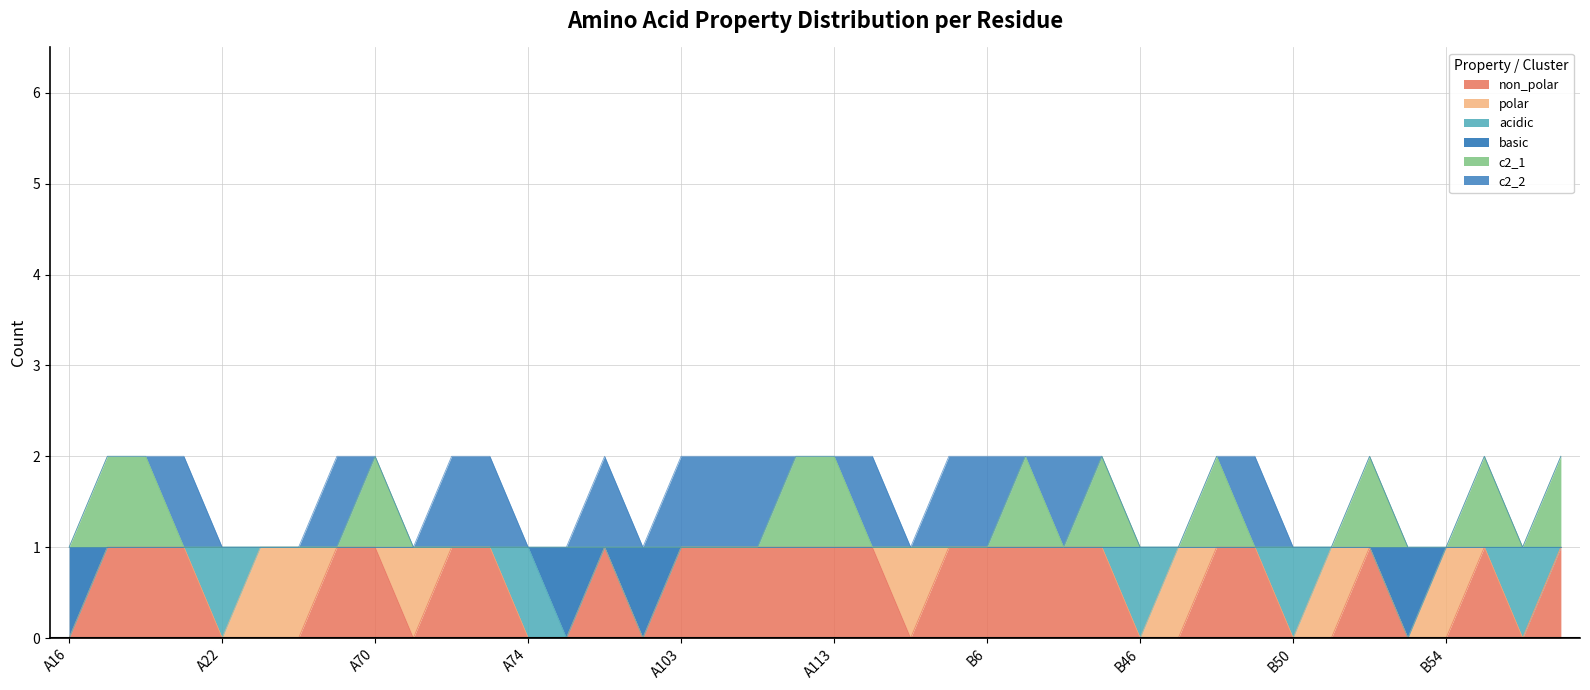

Between A103 and B4, which series saw the biggest shift?

non_polar